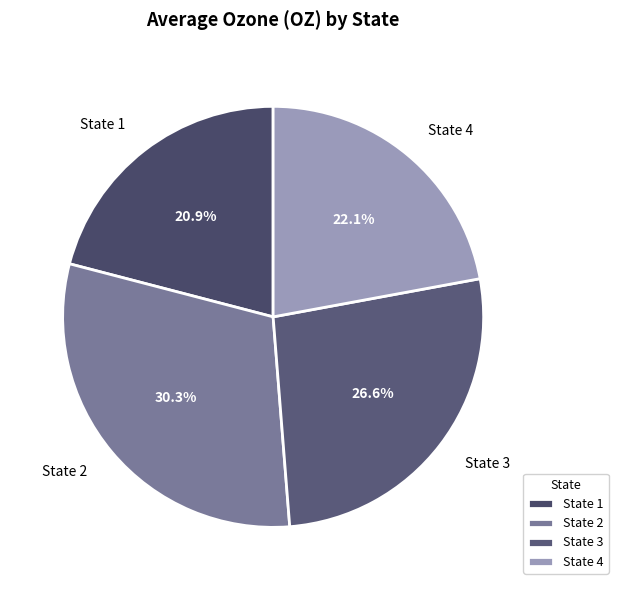

Do State 2 and State 4 together represent more than half of the pie?

Yes